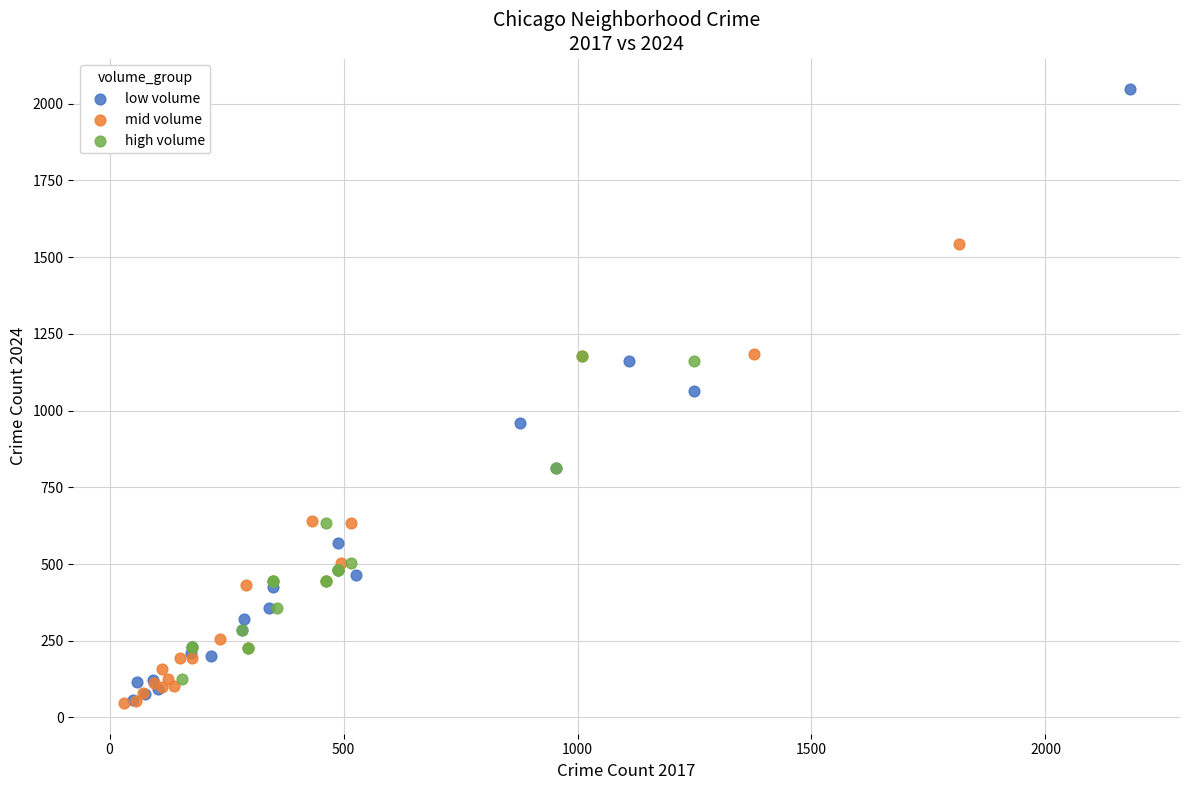

What are all the series names shown in the legend?

low volume, mid volume, high volume